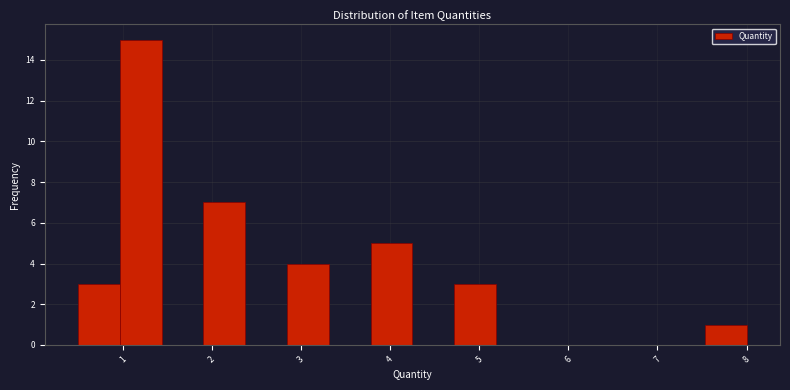

Reading left to right, list every bar in this chart as the range it spans on the x-axis followed by its height. Neither the bar edges nor the heights are printed on the chart, so give them approximately, as read against the axes.

0.5 to 1.0: 3
1.0 to 1.4: 15
1.4 to 1.9: 0
1.9 to 2.4: 7
2.4 to 2.8: 0
2.8 to 3.3: 4
3.3 to 3.8: 0
3.8 to 4.3: 5
4.3 to 4.7: 0
4.7 to 5.2: 3
5.2 to 5.7: 0
5.7 to 6.1: 0
6.1 to 6.6: 0
6.6 to 7.1: 0
7.1 to 7.5: 0
7.5 to 8.0: 1